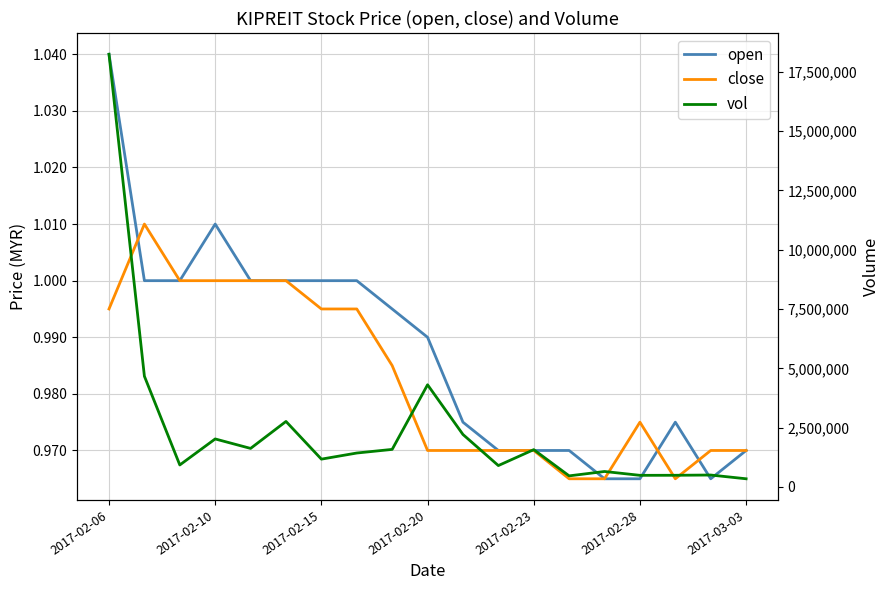

Which has a higher value, 2017-02-06 or 2017-02-15?

2017-02-06